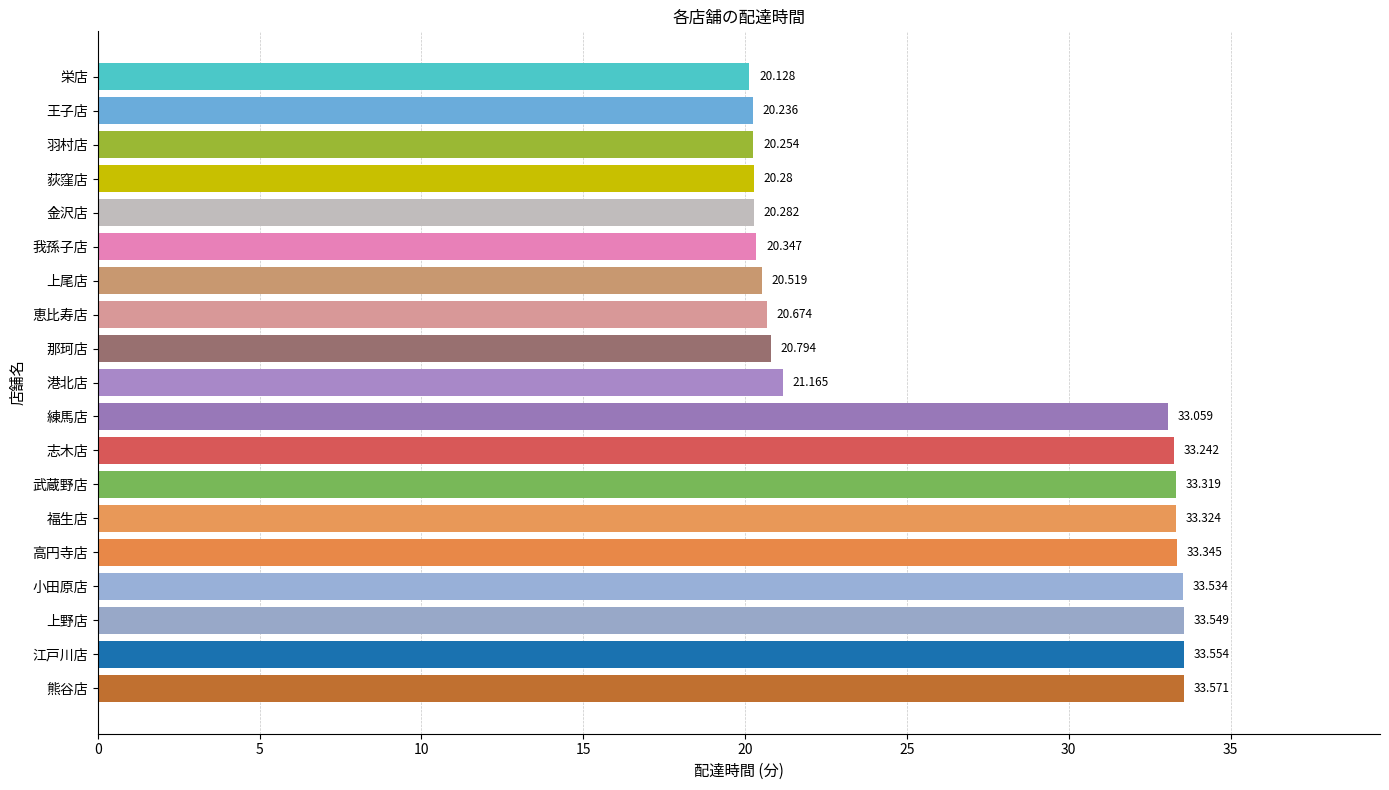

Which has a higher value, 高円寺店 or 熊谷店?

熊谷店